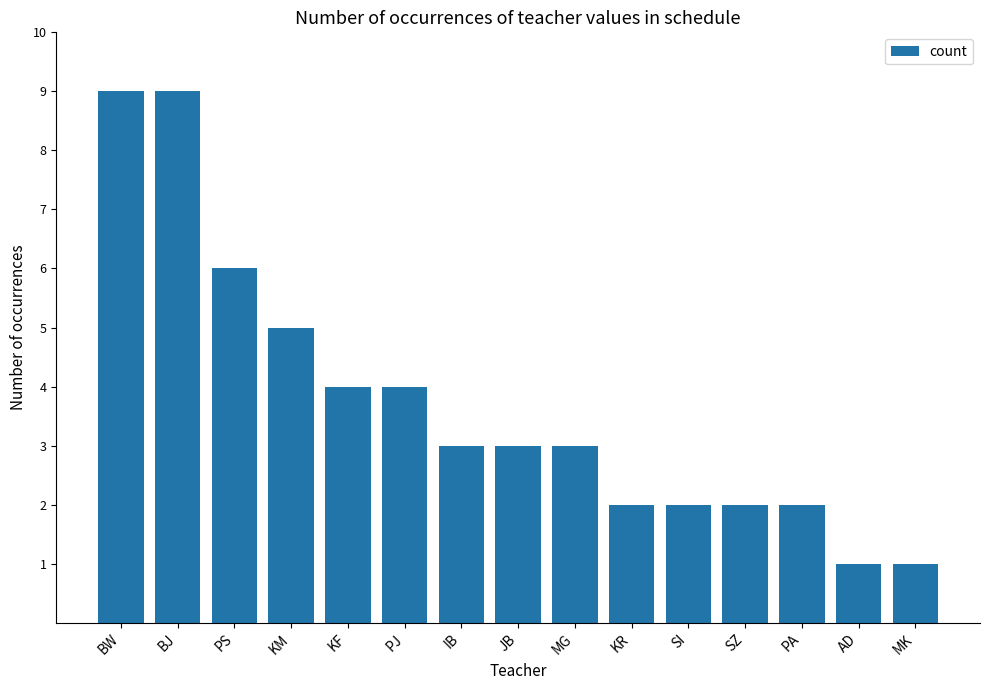

What is the greatest value displayed?

9